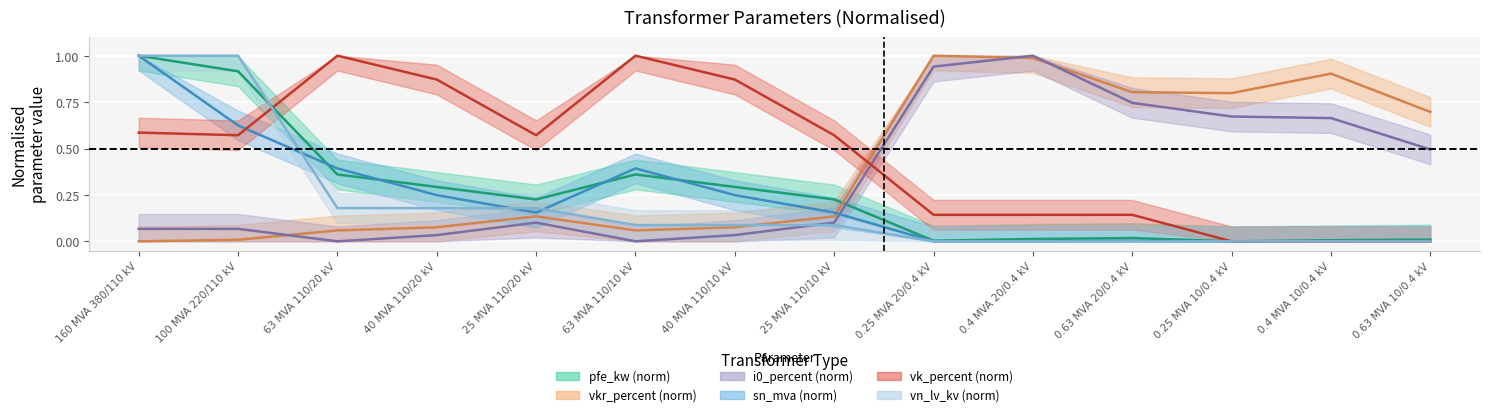

Reading left to right, extract all data points from this chart.

pfe_kw: 160 MVA 380/110 kV=1.0	100 MVA 220/110 kV=0.9	63 MVA 110/20 kV=0.4	40 MVA 110/20 kV=0.3	25 MVA 110/20 kV=0.2	63 MVA 110/10 kV=0.4	40 MVA 110/10 kV=0.3	25 MVA 110/10 kV=0.2	0.25 MVA 20/0.4 kV=0.0	0.4 MVA 20/0.4 kV=0.0	0.63 MVA 20/0.4 kV=0.0	0.25 MVA 10/0.4 kV=0.0	0.4 MVA 10/0.4 kV=0.0	0.63 MVA 10/0.4 kV=0.0
vkr_percent: 160 MVA 380/110 kV=0.0	100 MVA 220/110 kV=0.0	63 MVA 110/20 kV=0.1	40 MVA 110/20 kV=0.1	25 MVA 110/20 kV=0.1	63 MVA 110/10 kV=0.1	40 MVA 110/10 kV=0.1	25 MVA 110/10 kV=0.1	0.25 MVA 20/0.4 kV=1.0	0.4 MVA 20/0.4 kV=1.0	0.63 MVA 20/0.4 kV=0.8	0.25 MVA 10/0.4 kV=0.8	0.4 MVA 10/0.4 kV=0.9	0.63 MVA 10/0.4 kV=0.7
i0_percent: 160 MVA 380/110 kV=0.1	100 MVA 220/110 kV=0.1	63 MVA 110/20 kV=0.0	40 MVA 110/20 kV=0.0	25 MVA 110/20 kV=0.1	63 MVA 110/10 kV=0.0	40 MVA 110/10 kV=0.0	25 MVA 110/10 kV=0.1	0.25 MVA 20/0.4 kV=0.9	0.4 MVA 20/0.4 kV=1.0	0.63 MVA 20/0.4 kV=0.7	0.25 MVA 10/0.4 kV=0.7	0.4 MVA 10/0.4 kV=0.7	0.63 MVA 10/0.4 kV=0.5
sn_mva: 160 MVA 380/110 kV=1.0	100 MVA 220/110 kV=0.6	63 MVA 110/20 kV=0.4	40 MVA 110/20 kV=0.2	25 MVA 110/20 kV=0.2	63 MVA 110/10 kV=0.4	40 MVA 110/10 kV=0.2	25 MVA 110/10 kV=0.2	0.25 MVA 20/0.4 kV=0.0	0.4 MVA 20/0.4 kV=0.0	0.63 MVA 20/0.4 kV=0.0	0.25 MVA 10/0.4 kV=0.0	0.4 MVA 10/0.4 kV=0.0	0.63 MVA 10/0.4 kV=0.0
vk_percent: 160 MVA 380/110 kV=0.6	100 MVA 220/110 kV=0.6	63 MVA 110/20 kV=1.0	40 MVA 110/20 kV=0.9	25 MVA 110/20 kV=0.6	63 MVA 110/10 kV=1.0	40 MVA 110/10 kV=0.9	25 MVA 110/10 kV=0.6	0.25 MVA 20/0.4 kV=0.1	0.4 MVA 20/0.4 kV=0.1	0.63 MVA 20/0.4 kV=0.1	0.25 MVA 10/0.4 kV=0.0	0.4 MVA 10/0.4 kV=0.0	0.63 MVA 10/0.4 kV=0.0
vn_lv_kv: 160 MVA 380/110 kV=1.0	100 MVA 220/110 kV=1.0	63 MVA 110/20 kV=0.2	40 MVA 110/20 kV=0.2	25 MVA 110/20 kV=0.2	63 MVA 110/10 kV=0.1	40 MVA 110/10 kV=0.1	25 MVA 110/10 kV=0.1	0.25 MVA 20/0.4 kV=0.0	0.4 MVA 20/0.4 kV=0.0	0.63 MVA 20/0.4 kV=0.0	0.25 MVA 10/0.4 kV=0.0	0.4 MVA 10/0.4 kV=0.0	0.63 MVA 10/0.4 kV=0.0